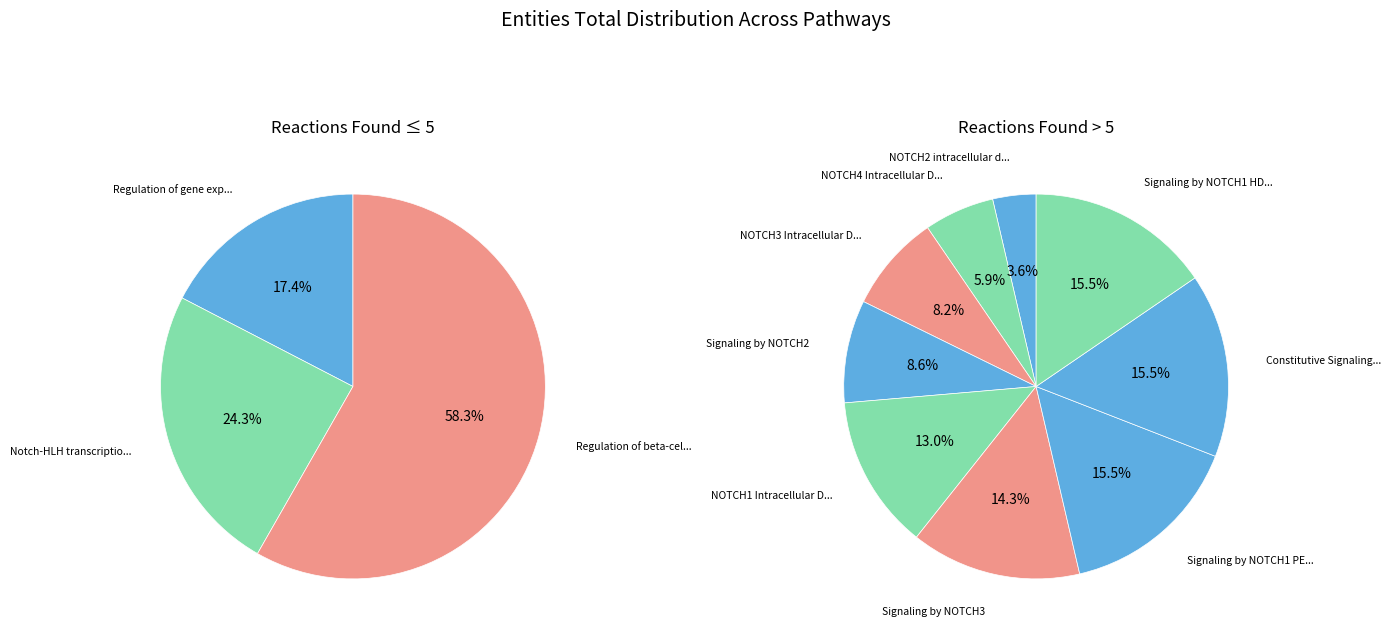

What is the smallest slice in the pie chart?

NOTCH2 intracellular domain